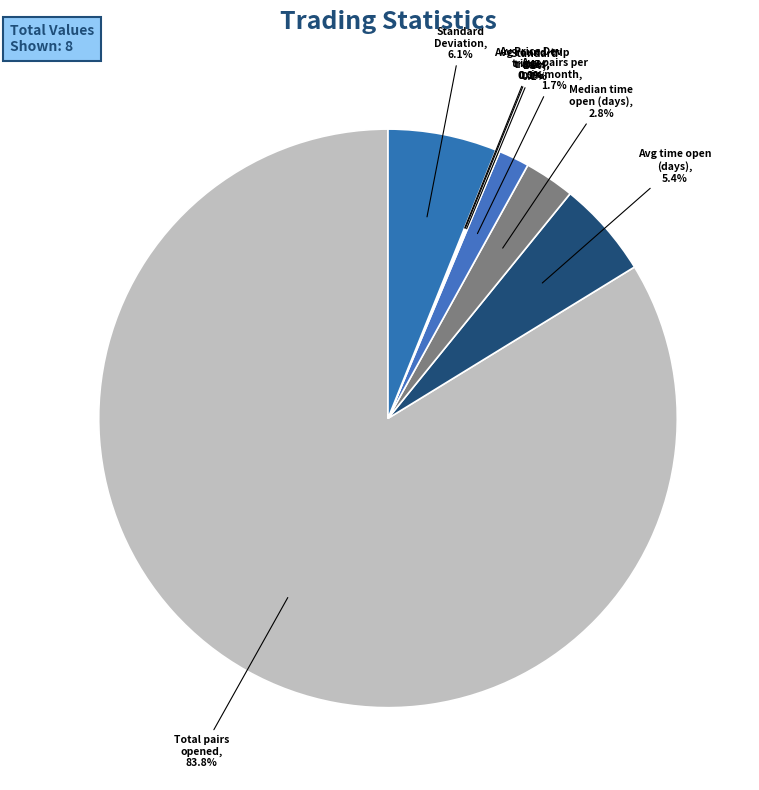

How much of the chart is everything except Total pairs opened?

16.2%